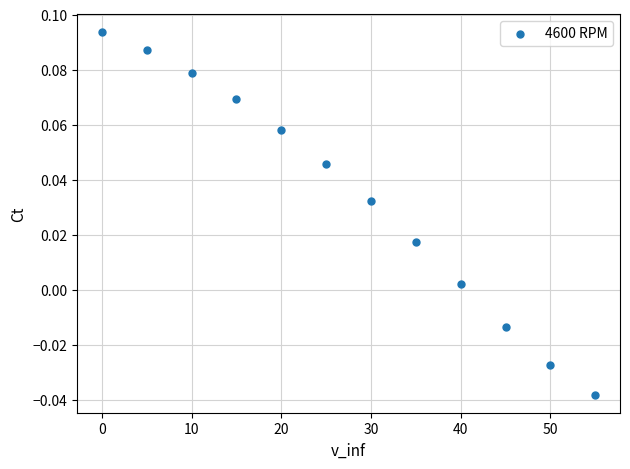

What is the range of X values (max minus min)?

55.0